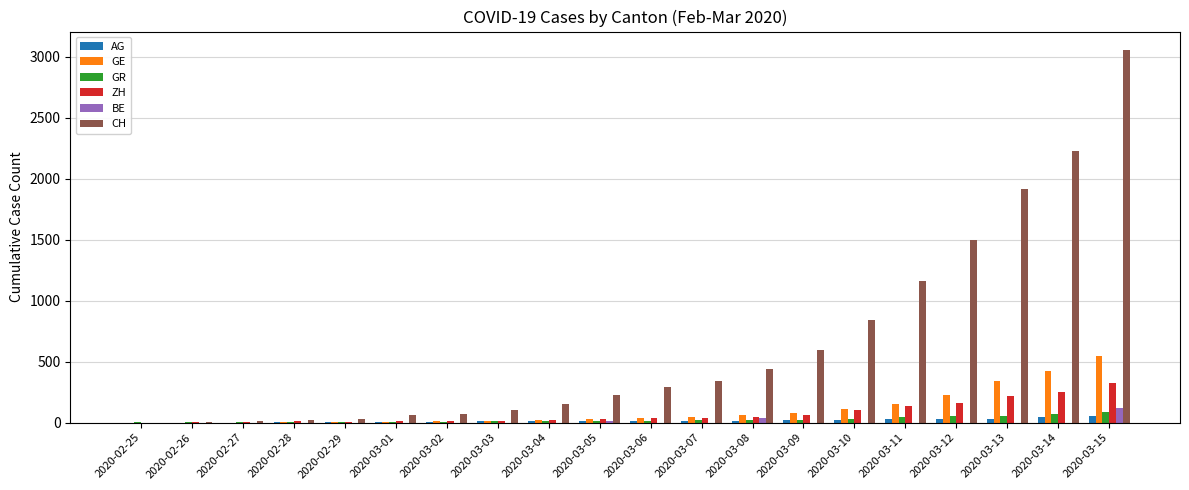

Which series changed the most between 2020-03-13 and 2020-03-14?

CH